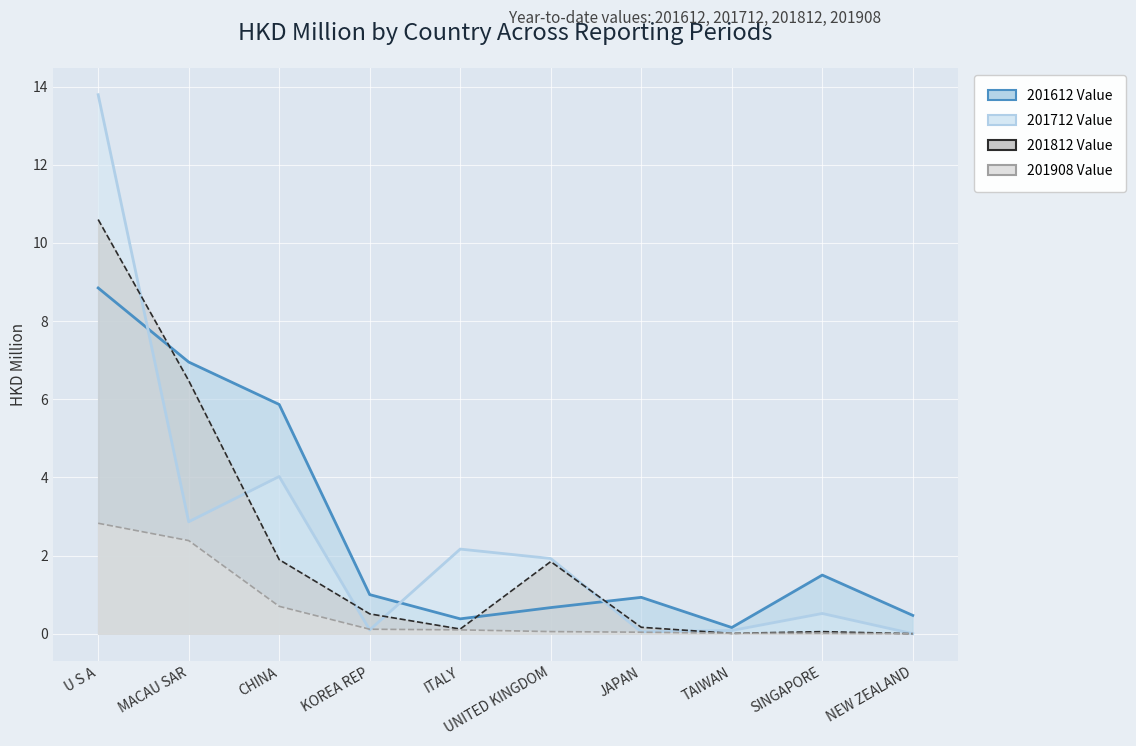

Where do 201712 Value (line) and 201812 Value (line) first cross each other?

U S A and MACAU SAR